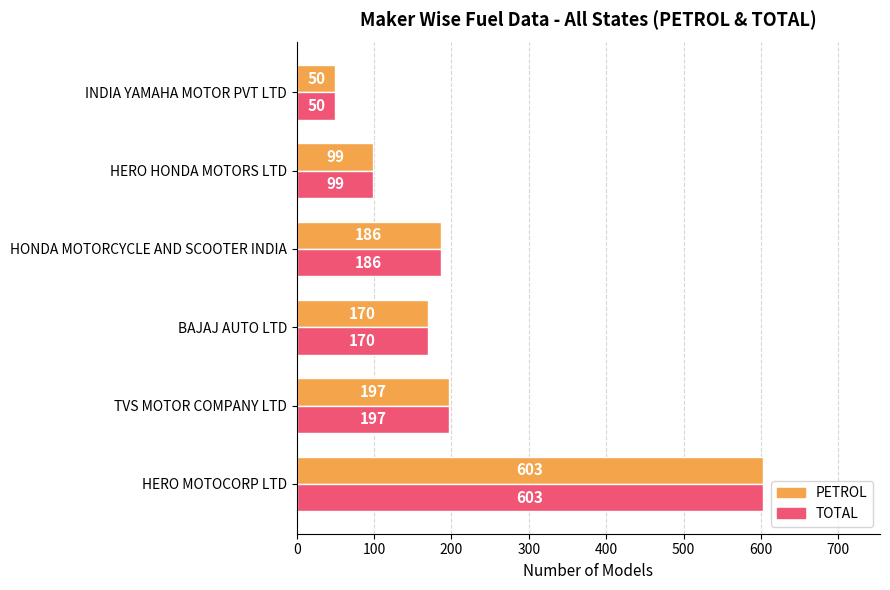

Is it true that PETROL equals 186 at HONDA MOTORCYCLE AND SCOOTER INDIA?

True